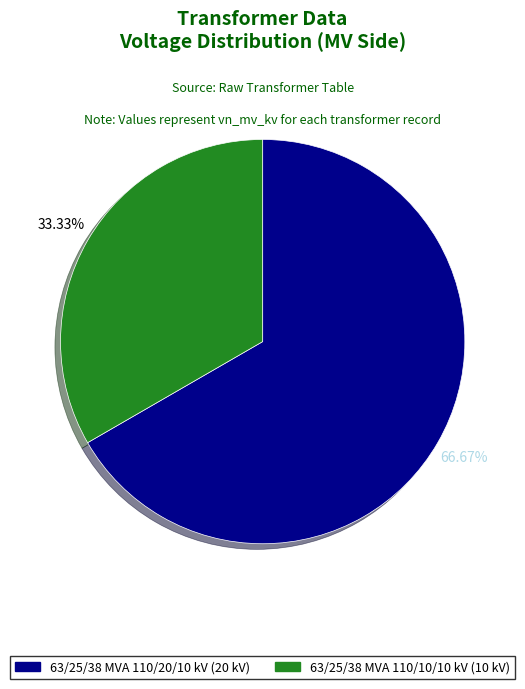

Is the sum of 63/25/38 MVA 110/20/10 kV and 63/25/38 MVA 110/10/10 kV greater than half?

Yes